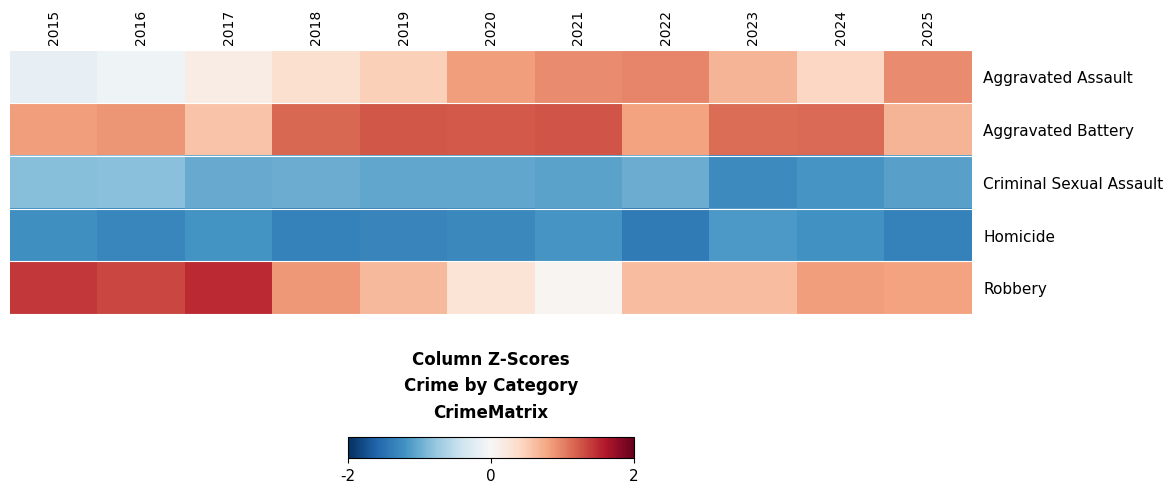

What is the smallest value displayed?

-1.4